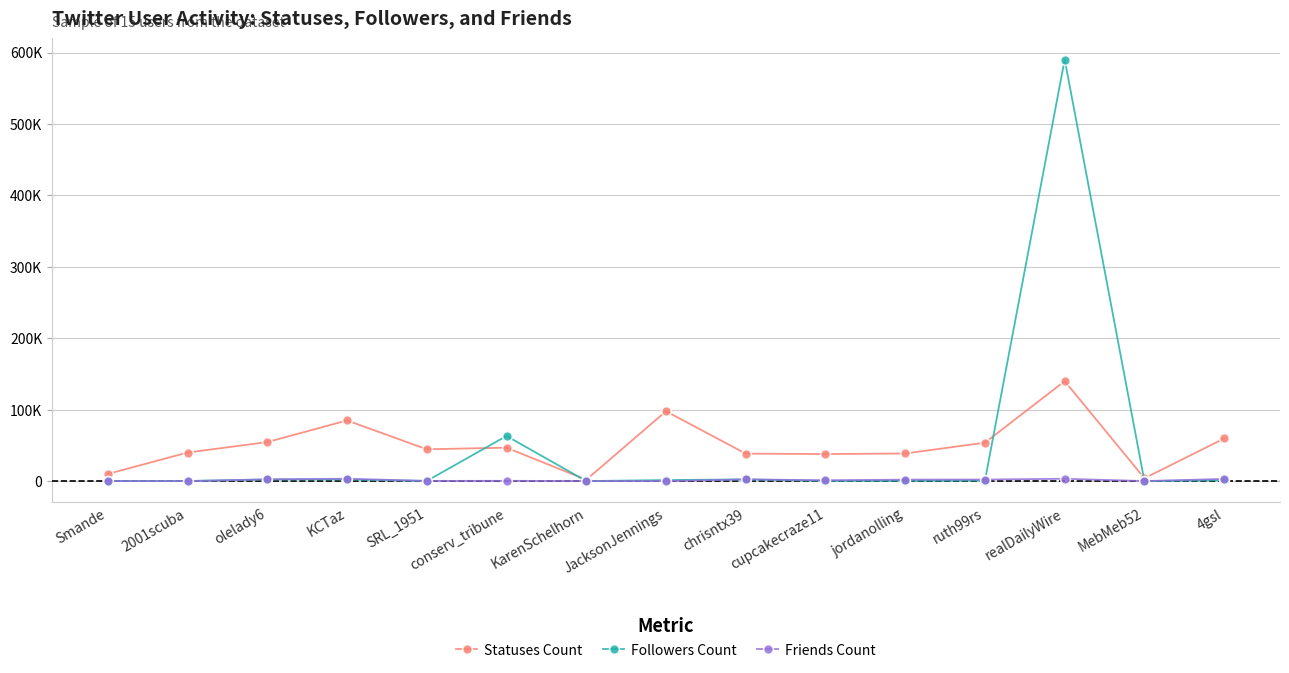

Reading left to right, extract all data points from this chart.

Statuses Count: 10005	39985	54611	84883	44561	46767	1850	97798	38457	37843	38639	53808	139920	3931	59641
Followers Count: 44	75	2321	2241	195	63189	16	1429	2377	285	523	794	590179	6	1280
Friends Count: 45	23	2425	3303	260	369	140	39	2401	1161	2035	2177	3247	59	3029